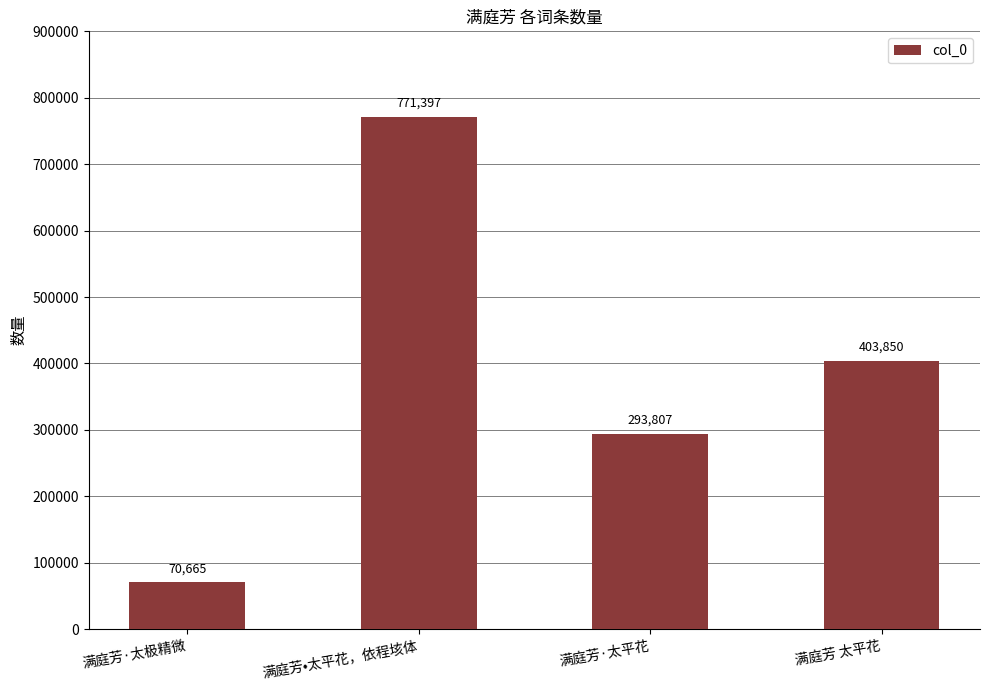

What is the sum of the values at 满庭芳·太平花 and 满庭芳 太平花?

697657